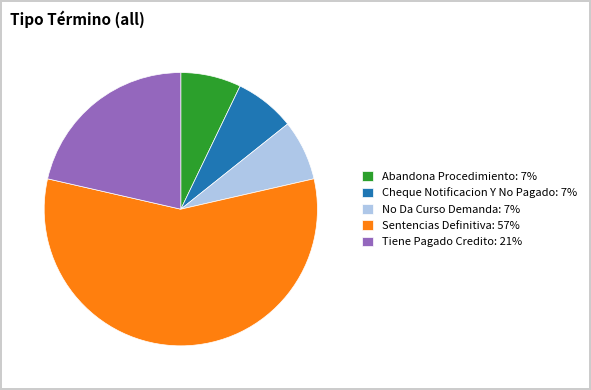

Count the number of slices in the pie.

5